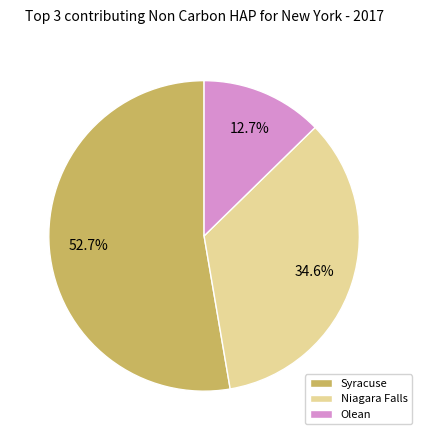

Which category has the biggest portion of the pie?

Syracuse